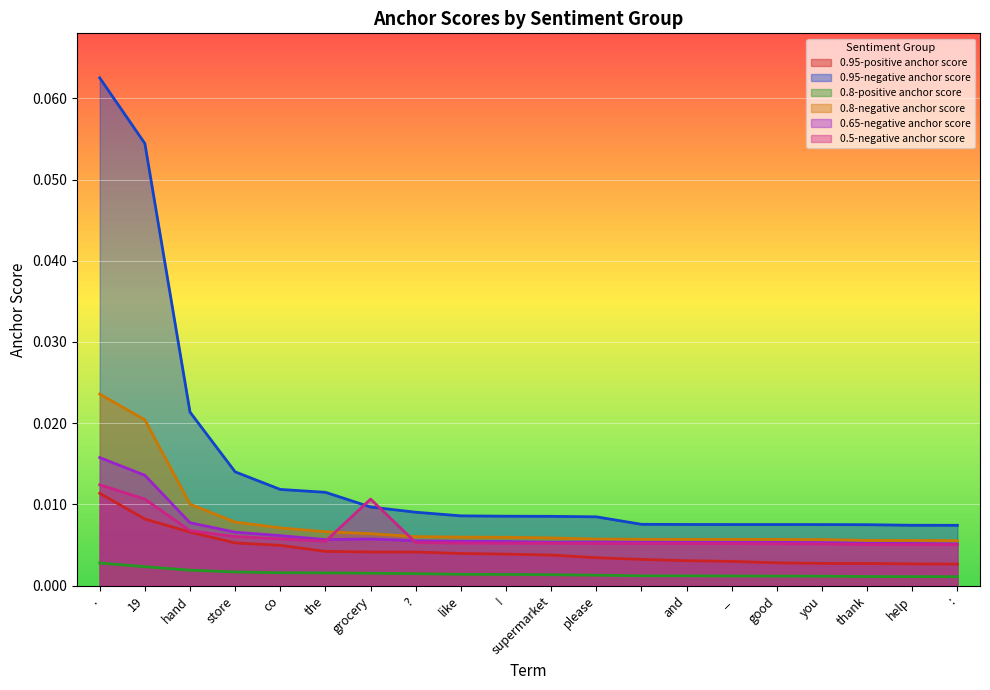

Rank the series at help from highest to lowest value.

0.95-negative anchor score, 0.8-negative anchor score, 0.65-negative anchor score, 0.5-negative anchor score, 0.95-positive anchor score, 0.8-positive anchor score